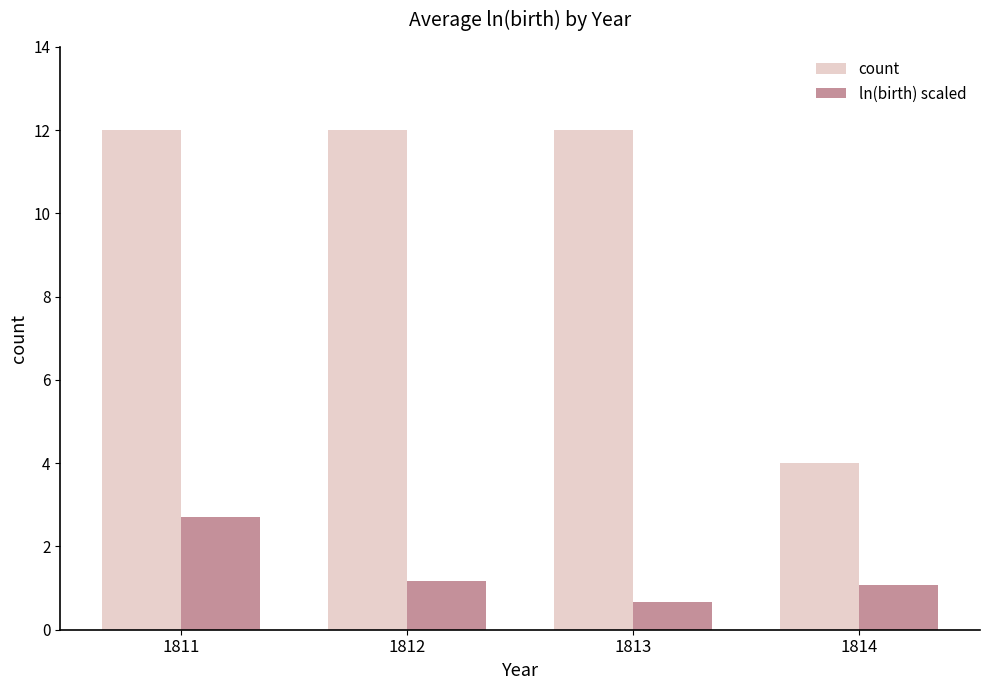

What is the difference between the highest and lowest values at 1814?

2.9